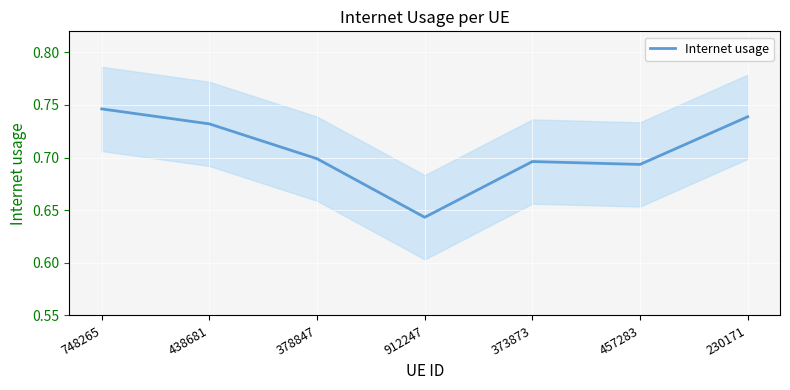

Is it true that the value at 373873 is 0.7?

True